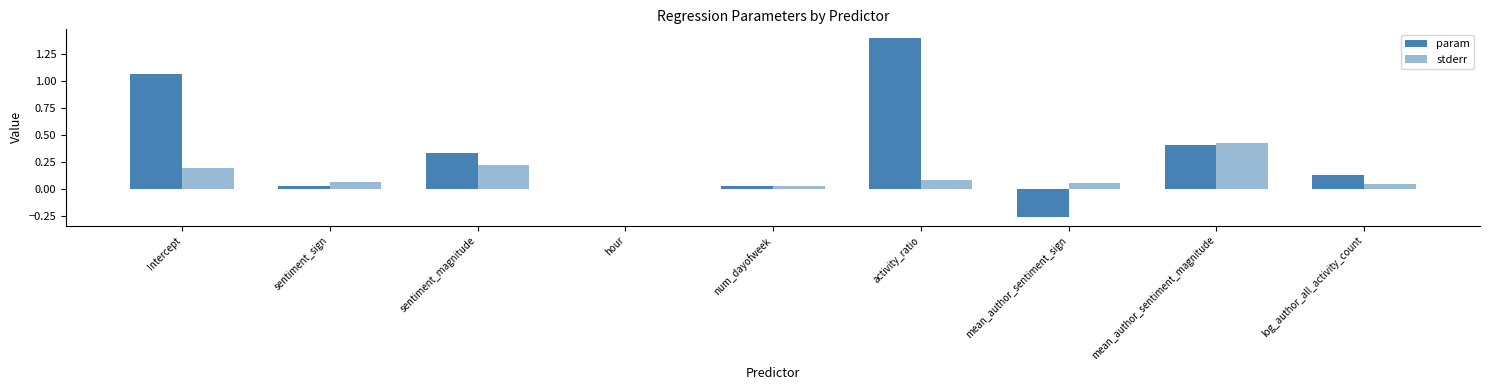

Count the number of data series in this chart.

2